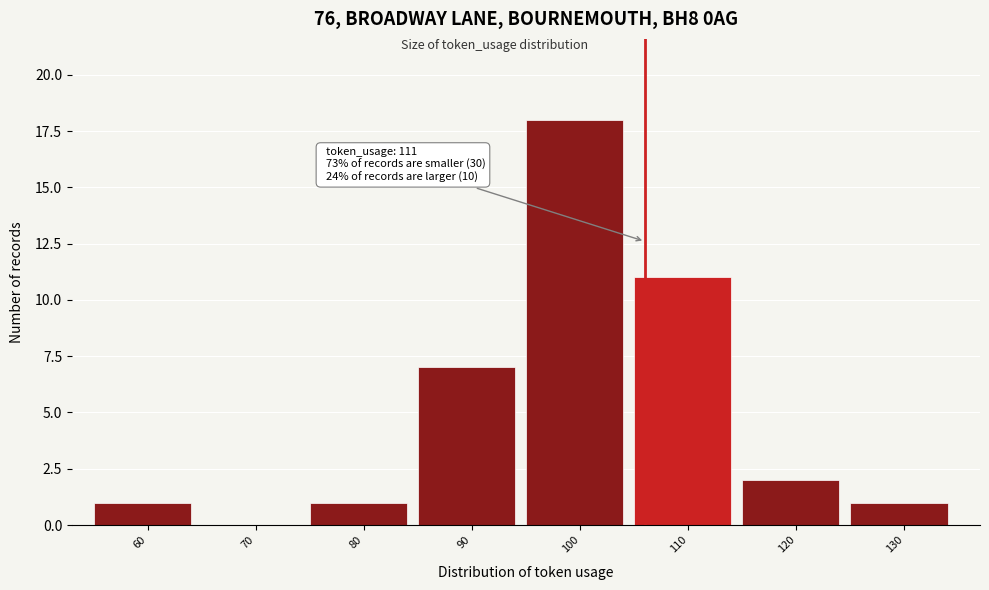

Reading right to left, transcribe all the data shown in this chart.

130=1	120=2	110=11	100=18	90=7	80=1	70=0	60=1